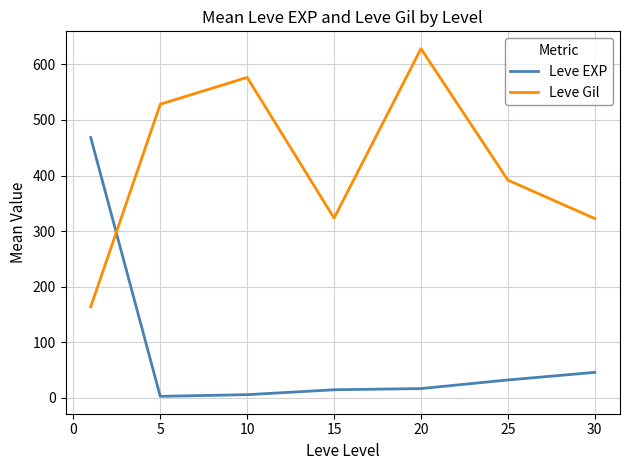

What is the highest value of the Leve Gil series?

628.3